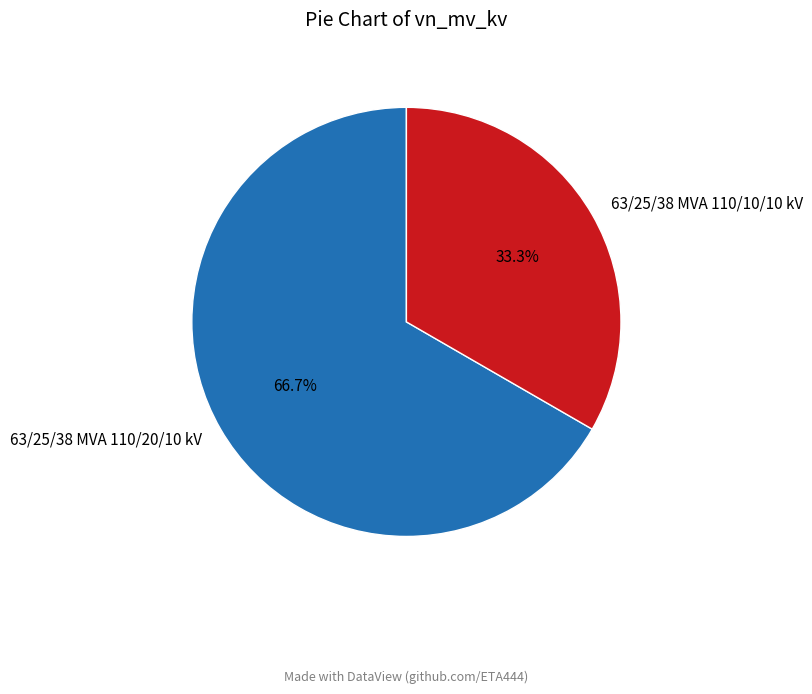

Which has a higher value, 63/25/38 MVA 110/20/10 kV or 63/25/38 MVA 110/10/10 kV?

63/25/38 MVA 110/20/10 kV